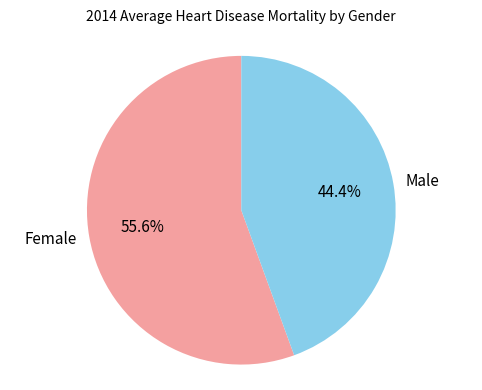

Is there any slice that represents more than half of the pie?

Yes